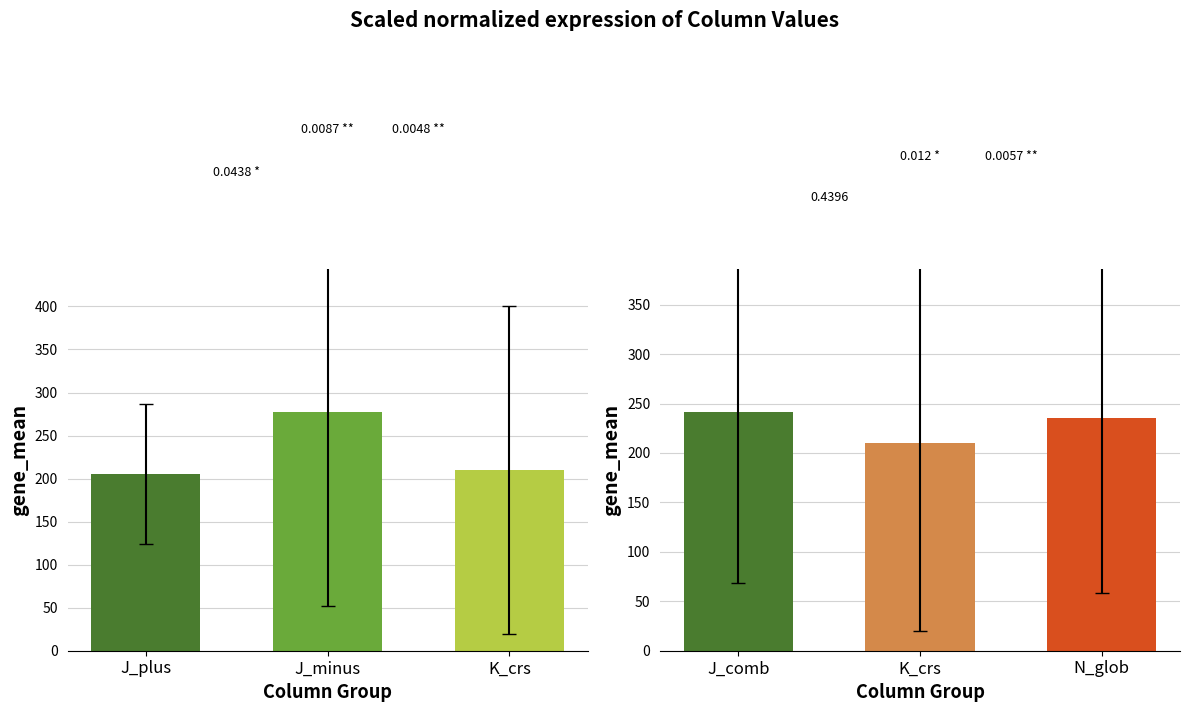

Is the value of right_group at J_plus greater than the value of left_group at K_crs?

Yes